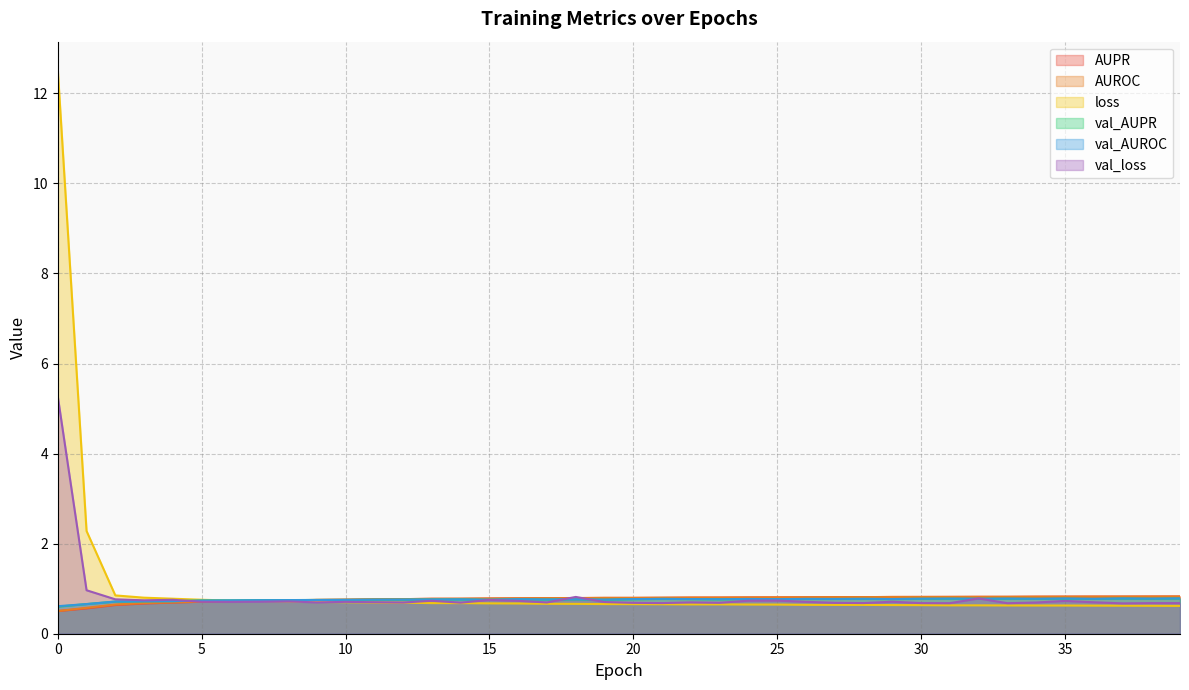

Where is val_loss nearest to the value 2?

1